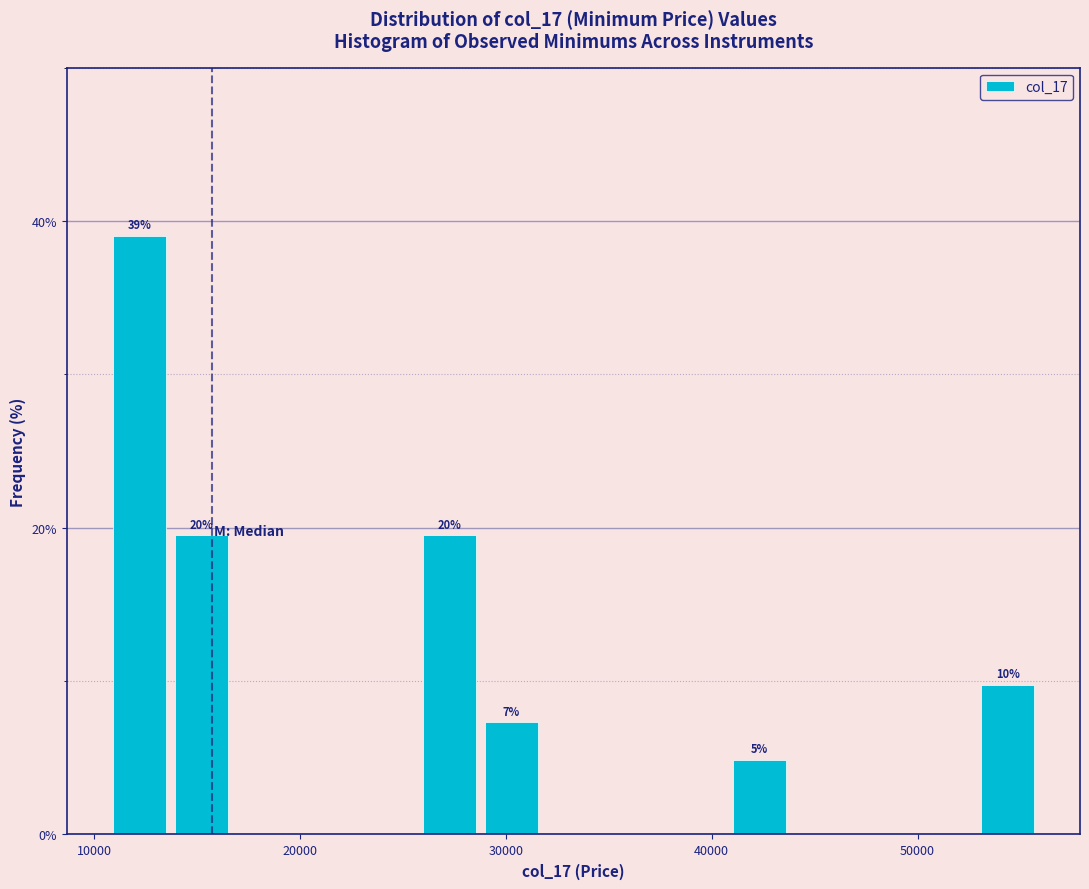

Around what value on the x-axis is the tallest bar? Give the approximate position of its centre, as read against the axis.

12000